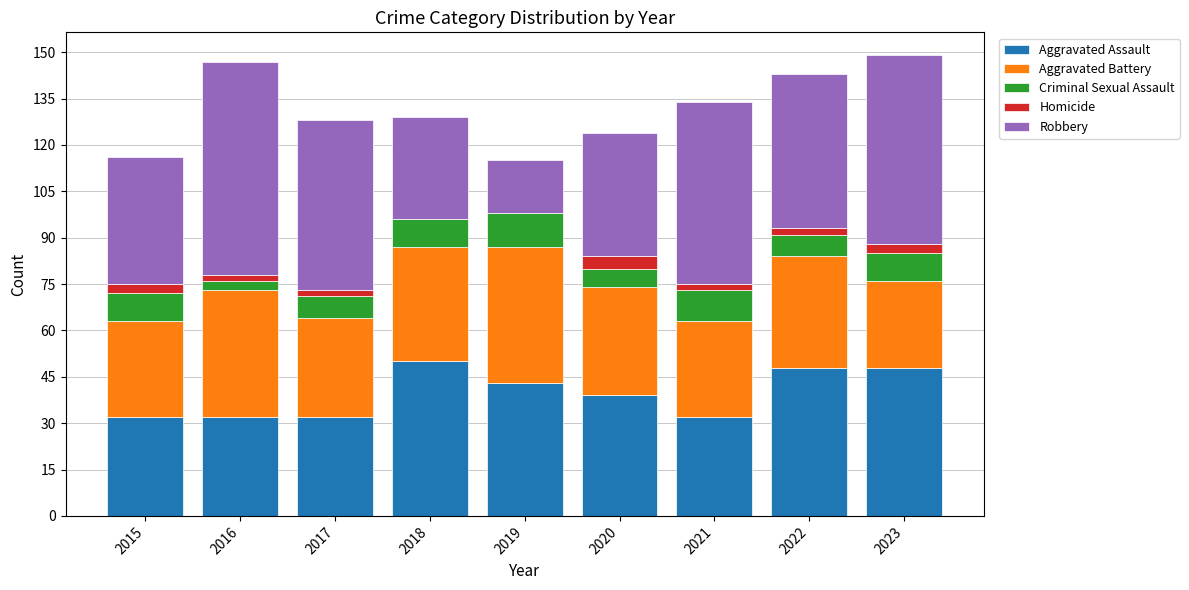

Are the bars grouped side by side (vs. stacked)?

No